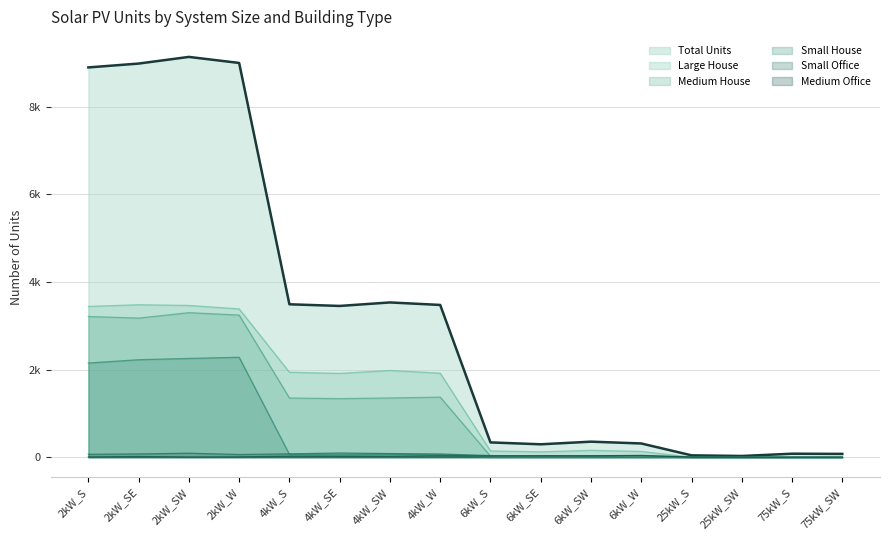

What is the average value of the Small Office series?

47